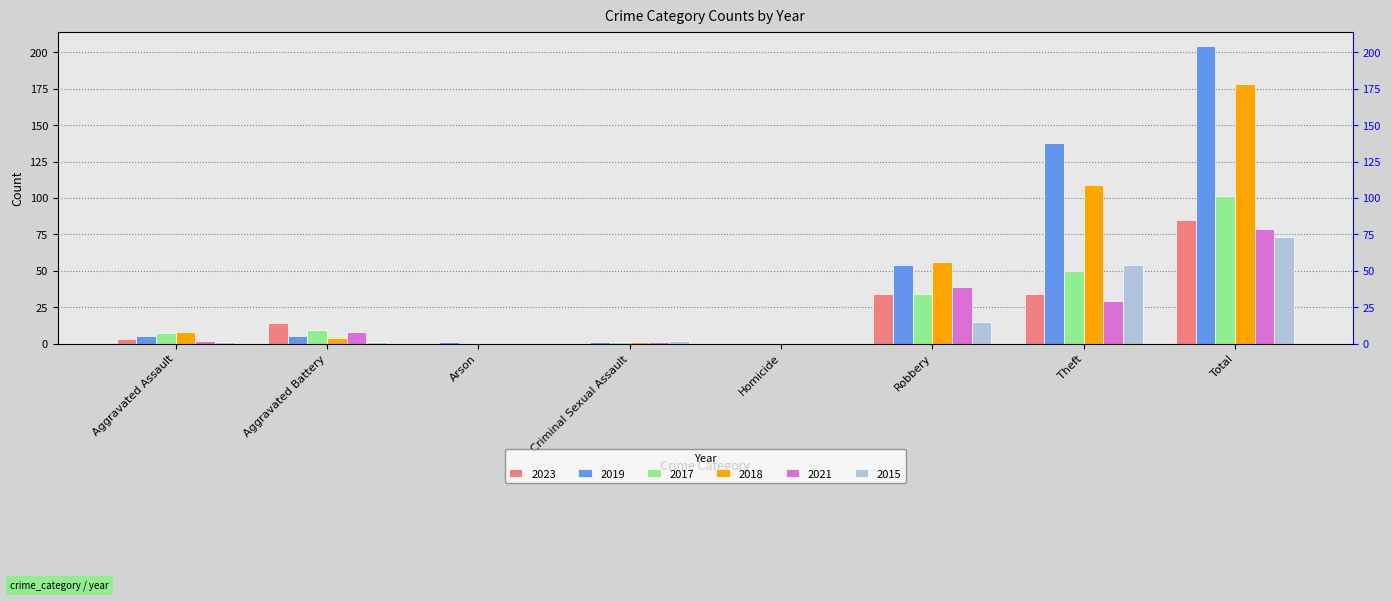

What are all the series names shown in the legend?

2023, 2019, 2017, 2018, 2021, 2015